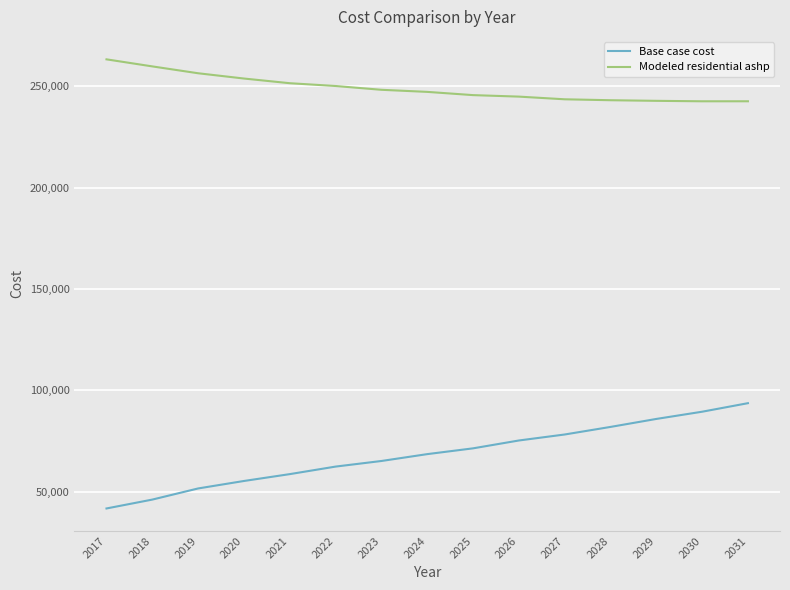

Which series has the largest range (max minus min)?

Base case cost